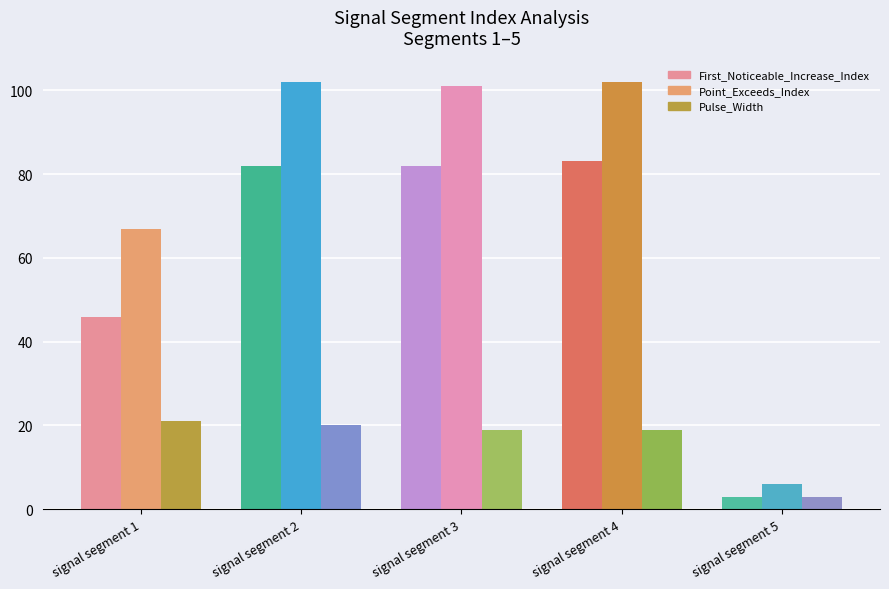

What is the difference between the highest and lowest values at signal segment 2?

82